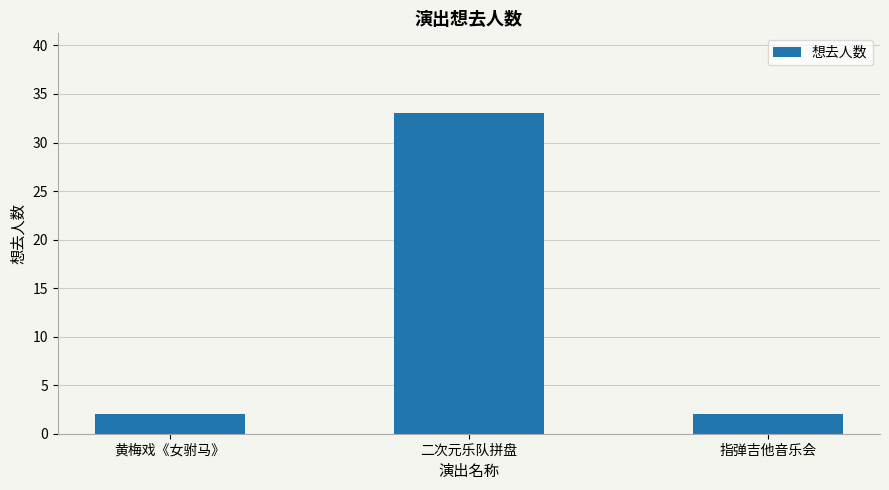

True or false: the data shows 33 at 二次元乐队拼盘.

True